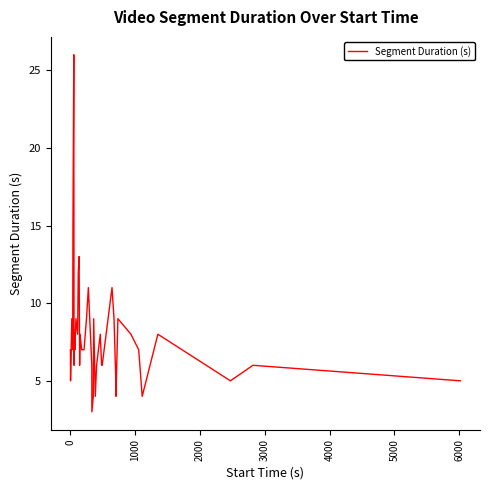

What is the minimum value shown in the chart?

3